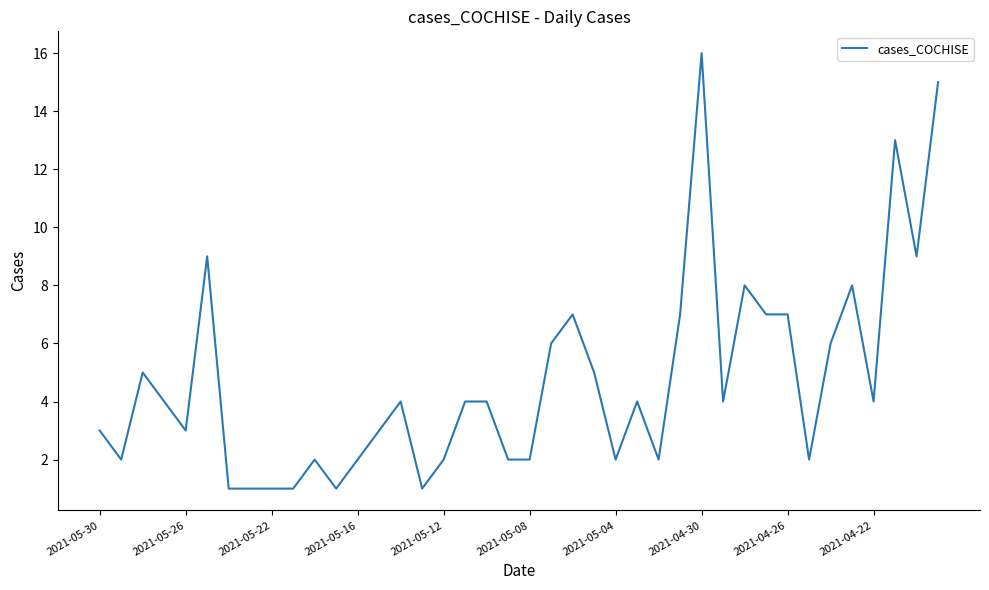

What is the maximum value shown in the chart?

16